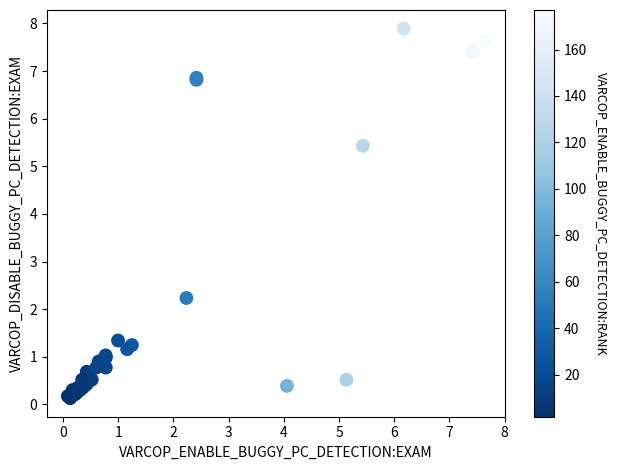

What Y value in the scatter plot is closest to 4?

5.4